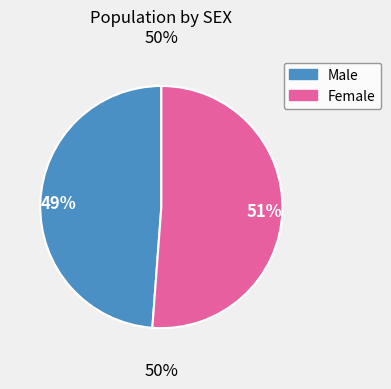

Count the number of slices in the pie.

2